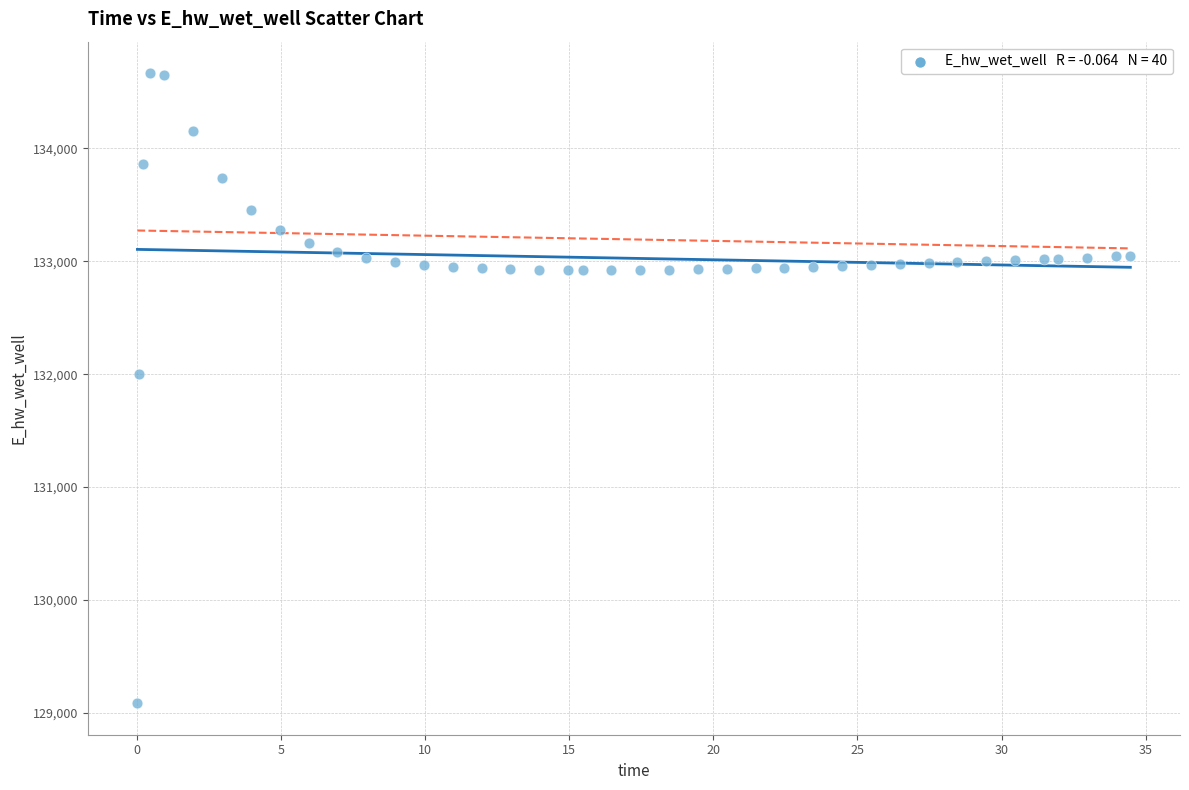

What Y value in the scatter plot is closest to 131875?

131997.2